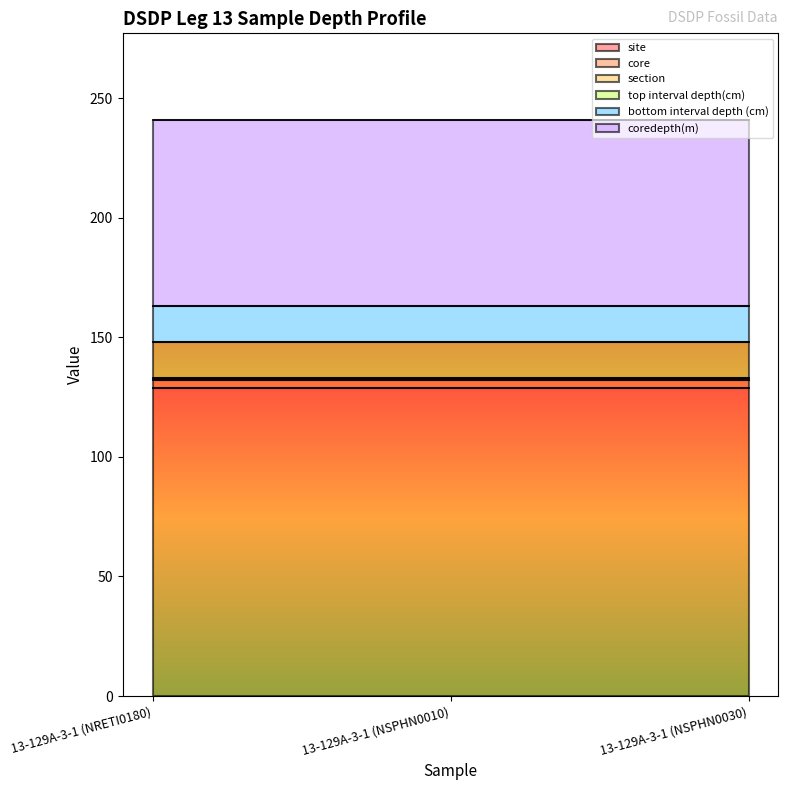

Which series has the largest total across all categories?

site